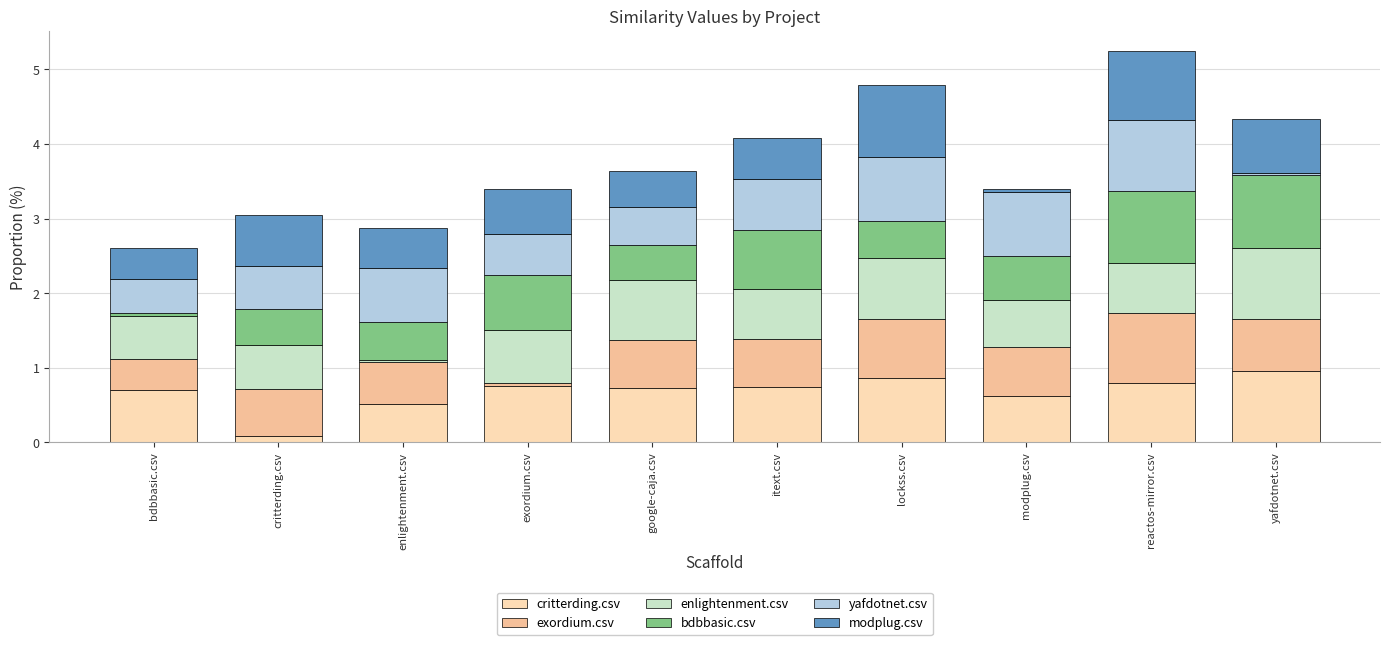

How many bars are there in total?

10